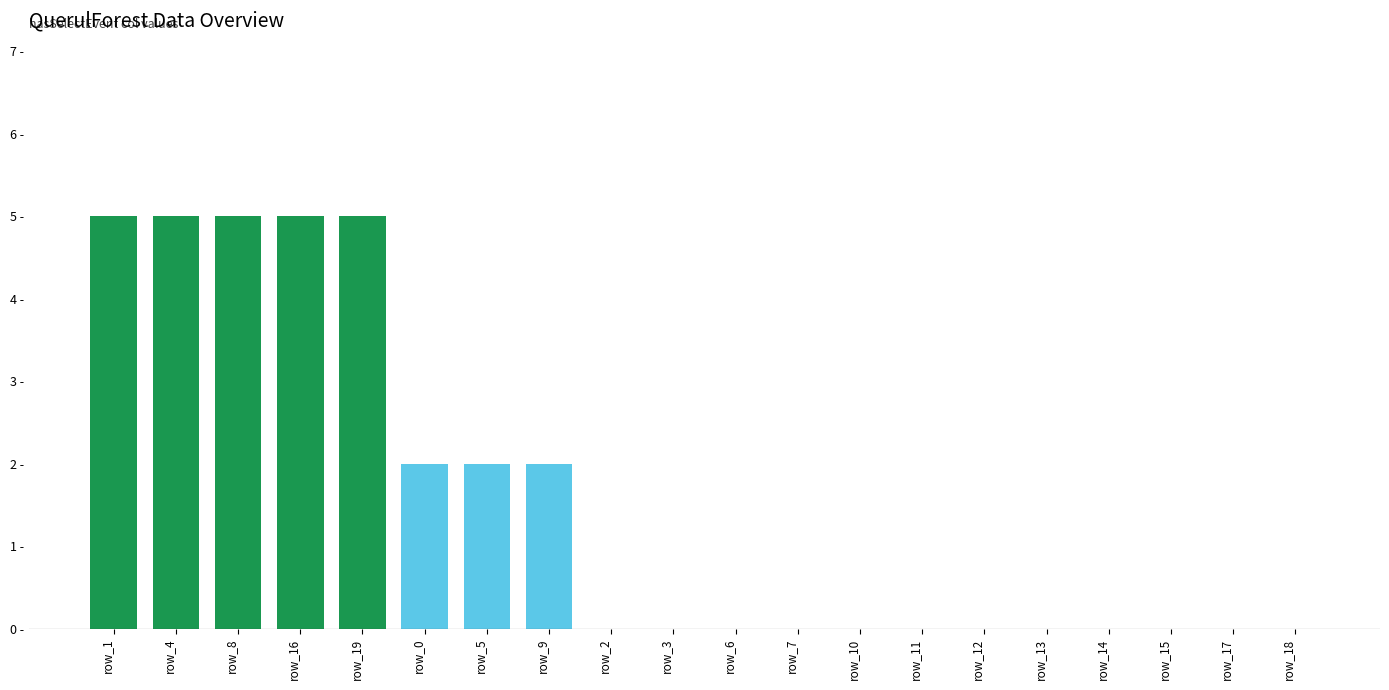

The chart shows a value of 0 at row_6. True or false?

True